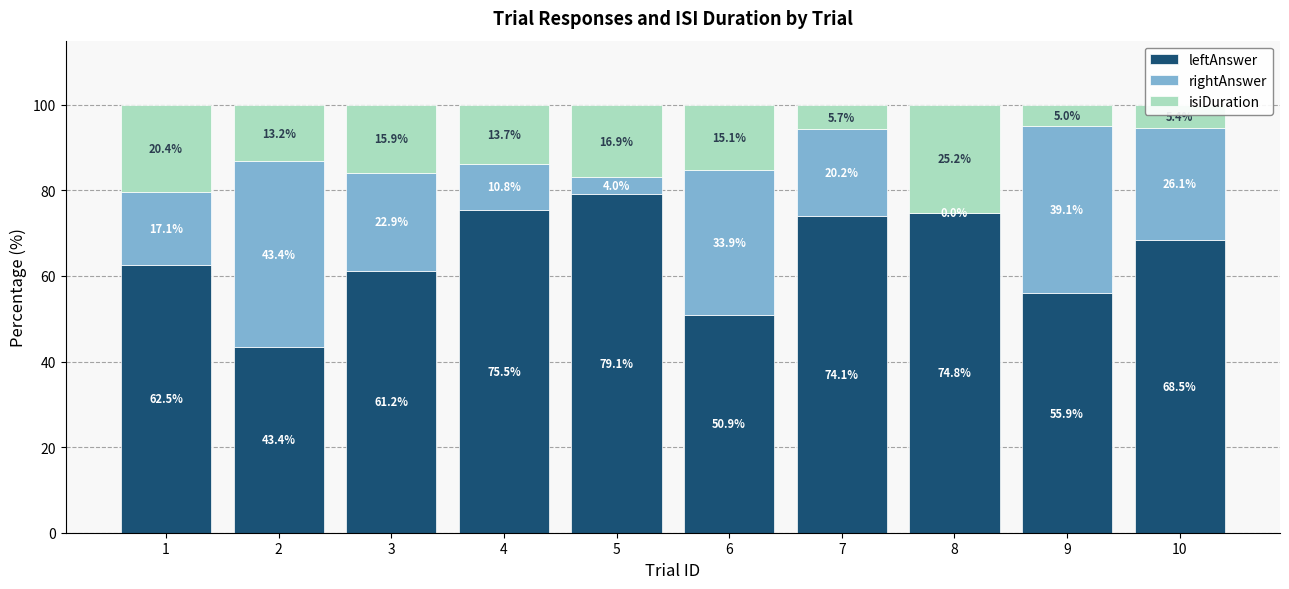

What are all the series names shown in the legend?

leftAnswer, rightAnswer, isiDuration